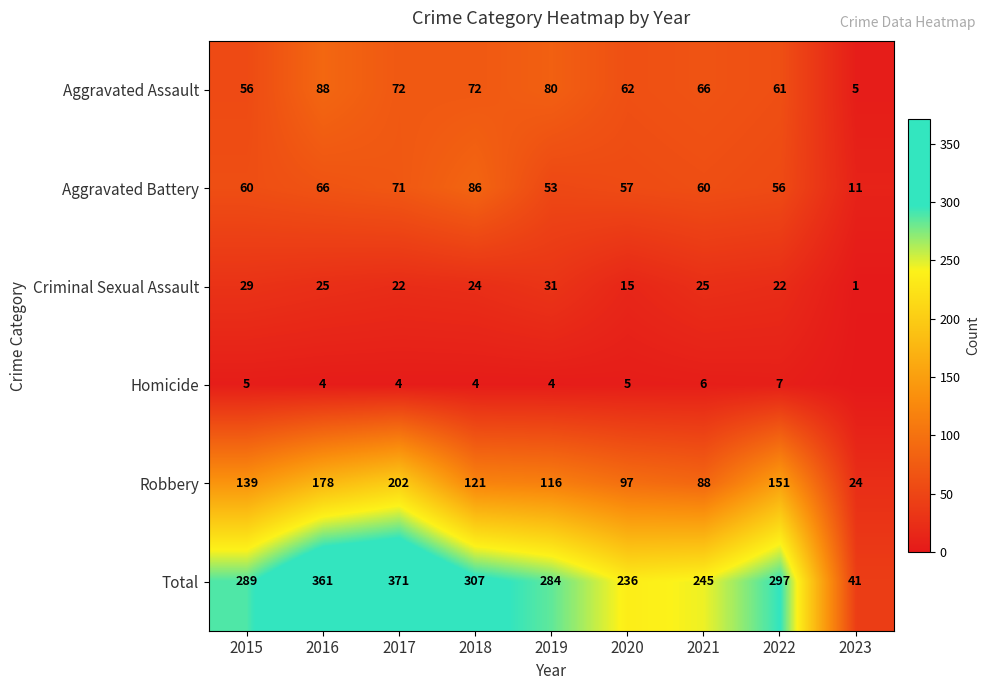

What is the sum of all Criminal Sexual Assault values?

194